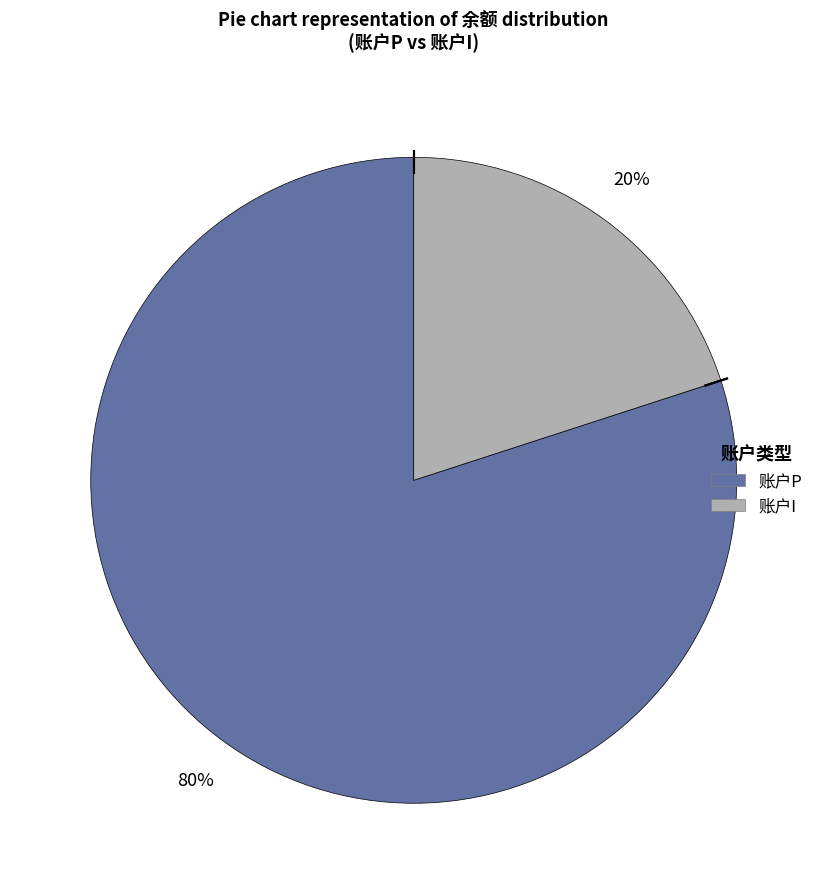

Does 账户I represent more than half of the total?

No